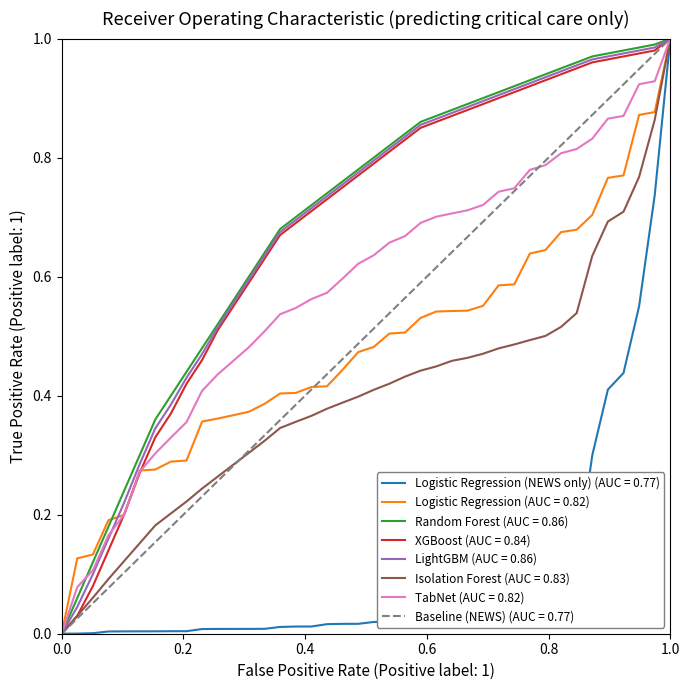

The Baseline (NEWS) (AUC = 0.77) series shows 0.6 at 0.0. True or false?

False